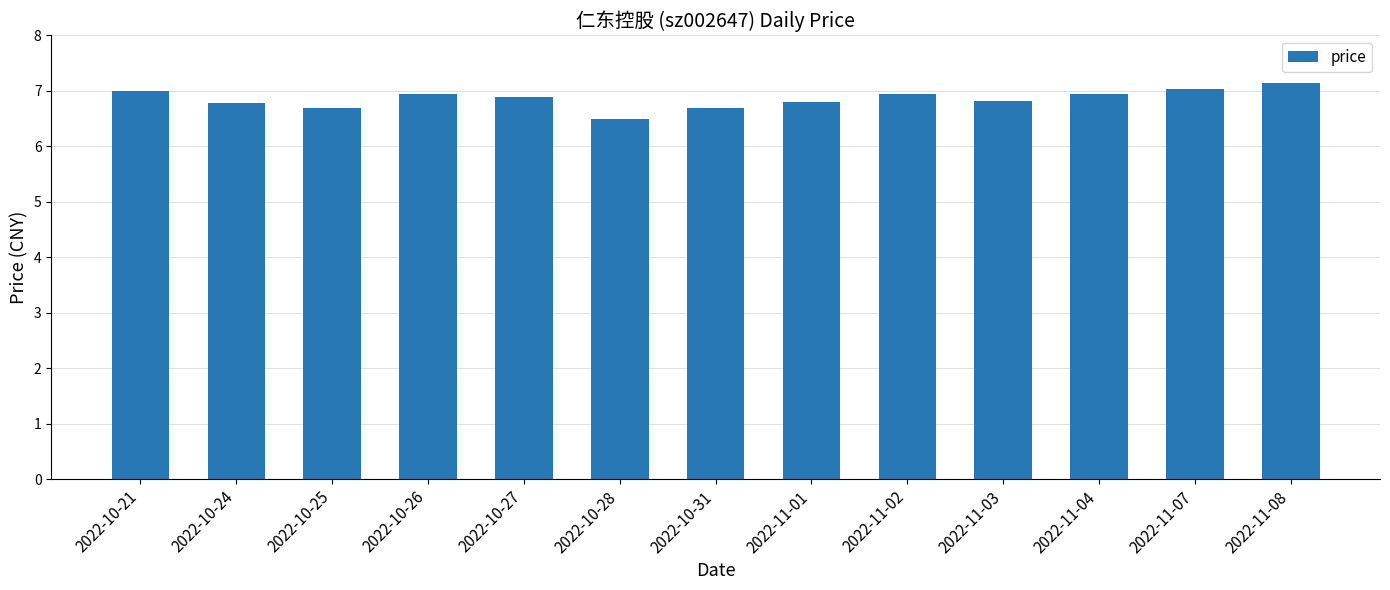

What is the sum of all values?

89.1